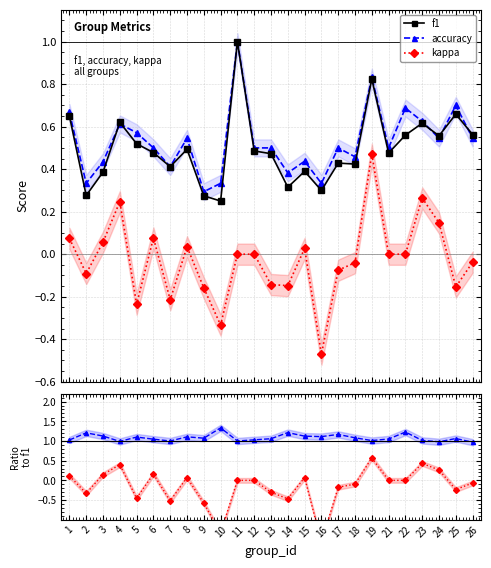

True or false: accuracy and kappa intersect in this chart.

False